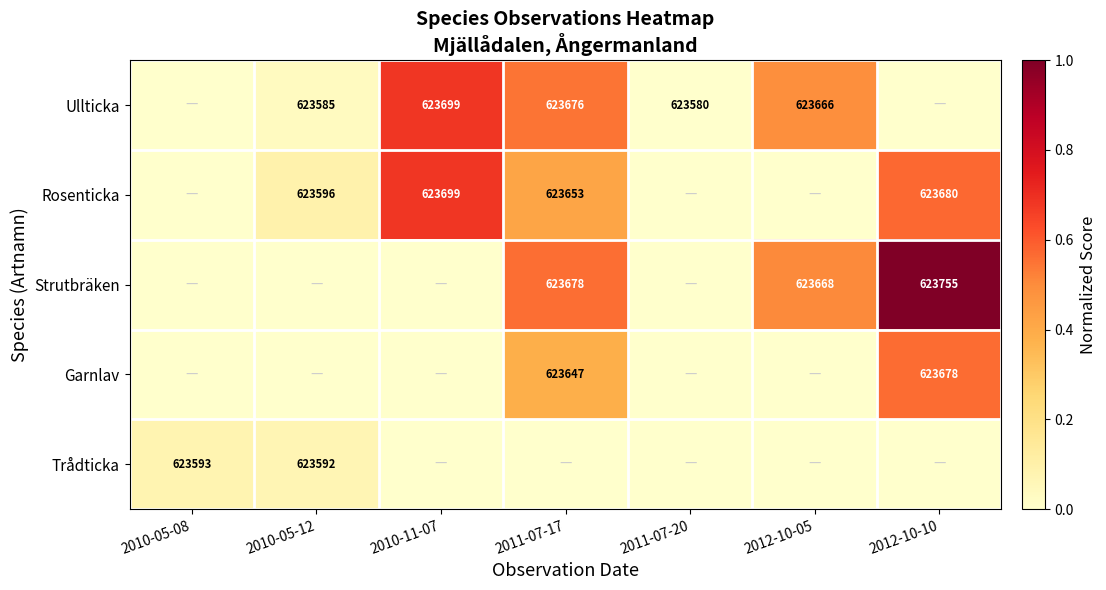

The Strutbräken series shows 0.5 at 2012-10-05. True or false?

True